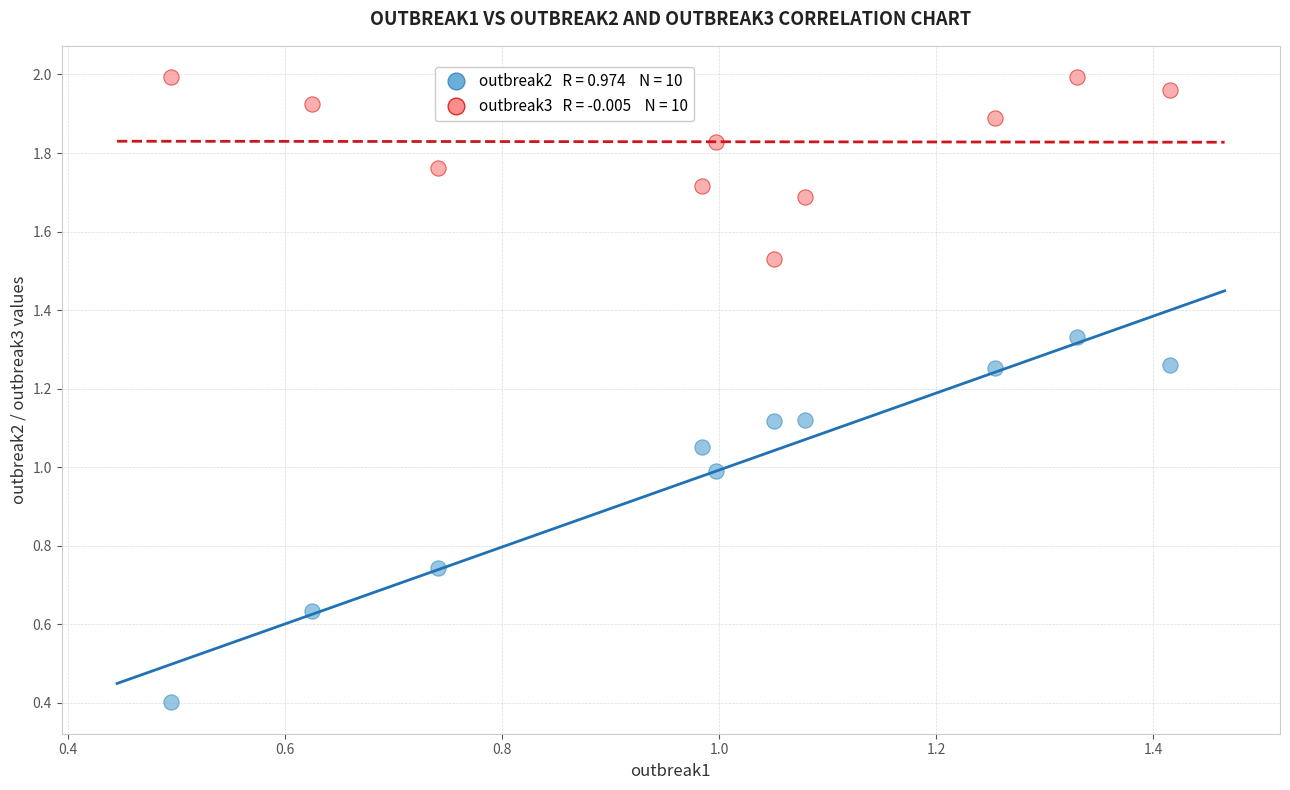

Across all data points, what is the range of X values (max minus min)?

0.9